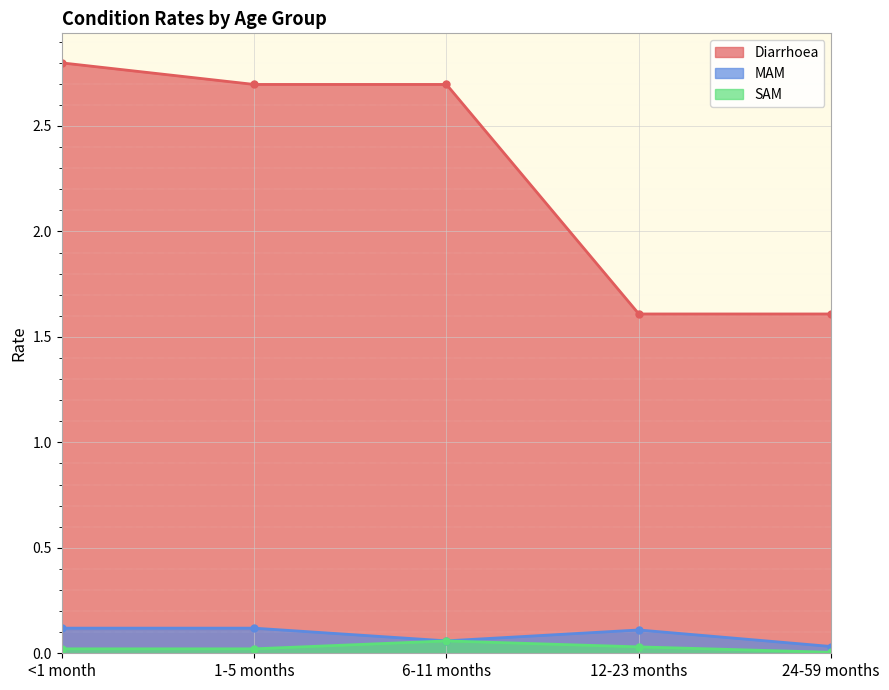

Which has a higher value, <1 month or 6-11 months?

<1 month